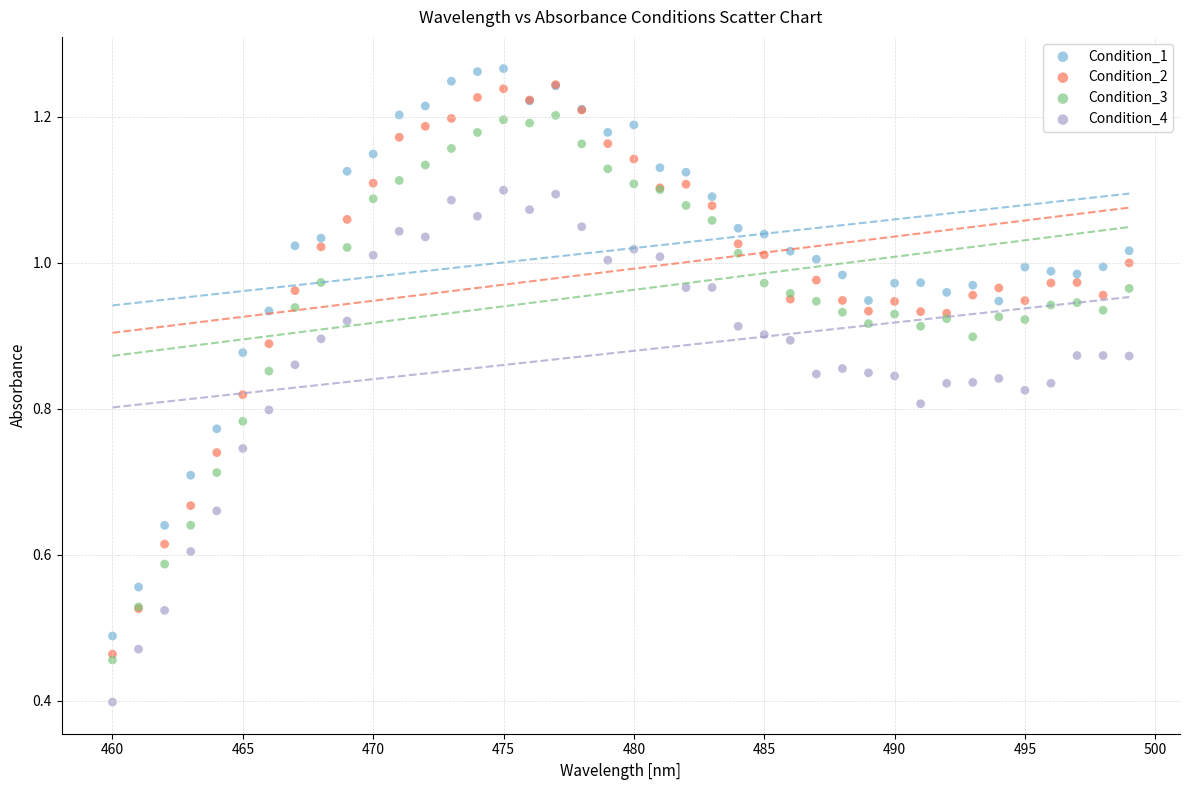

Which series reaches the minimum Y coordinate?

Condition_4